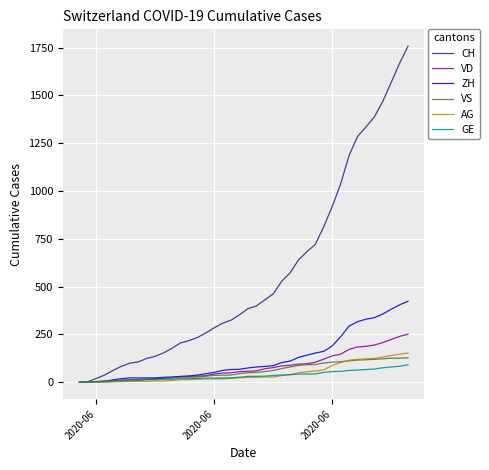

Which series has the largest total across all categories?

CH